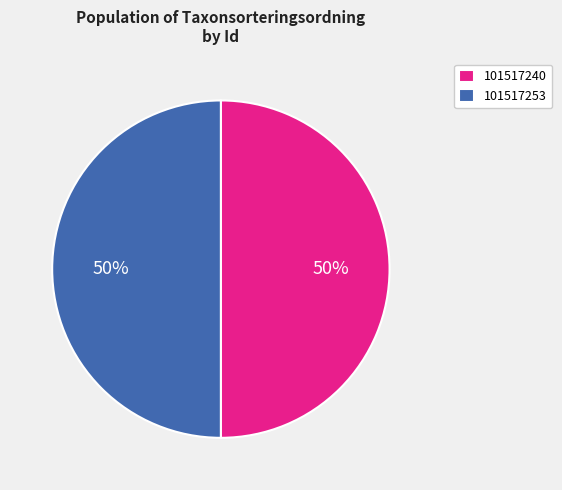

Do 101517253 and 101517240 together represent more than half of the pie?

Yes